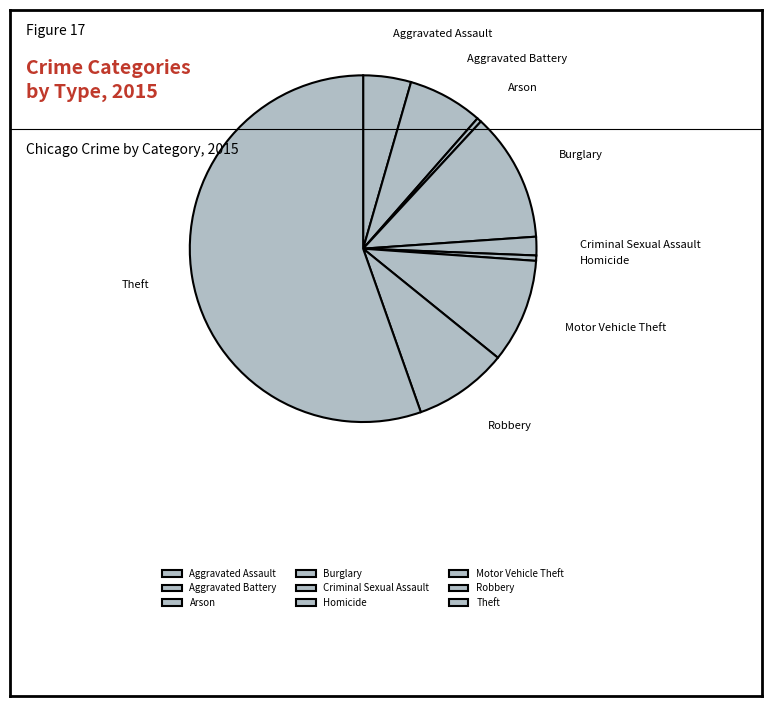

Do Homicide and Aggravated Battery together represent more than half of the pie?

No